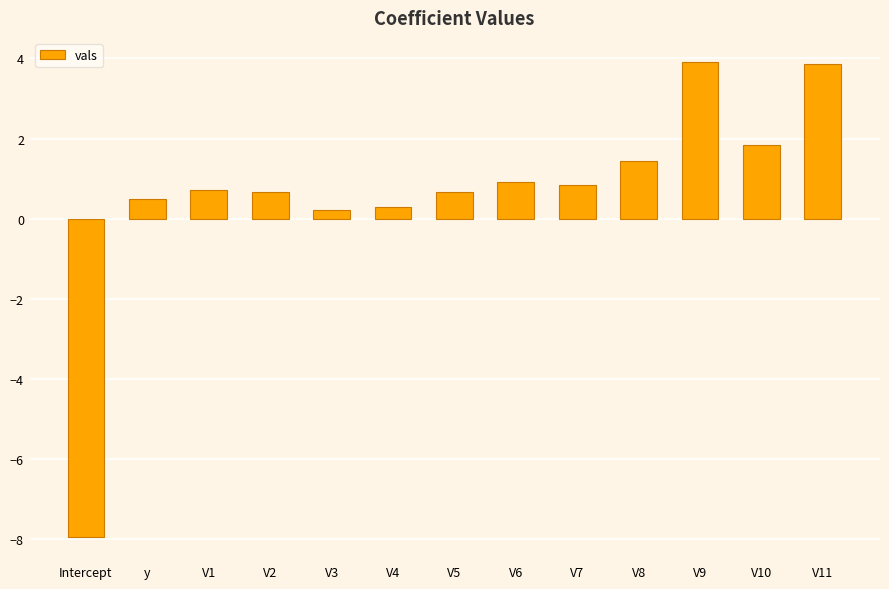

What is the change in value from V1 to V10?

+1.1